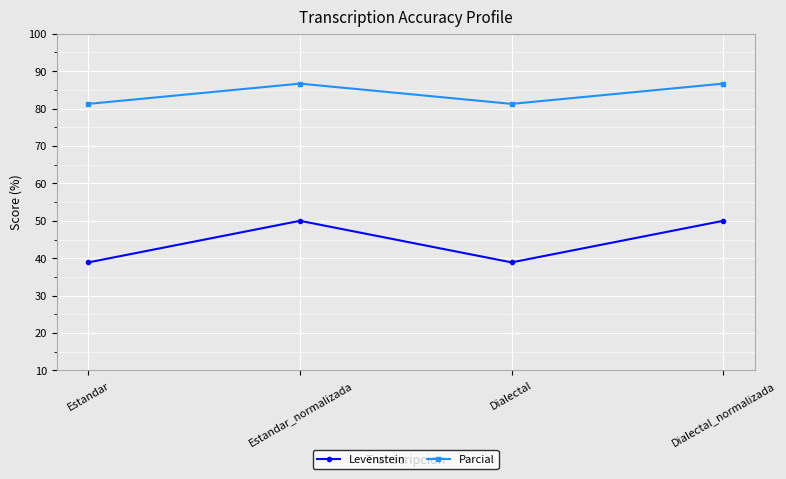

Rank the series by their maximum value, from highest to lowest.

Parcial, Levenstein